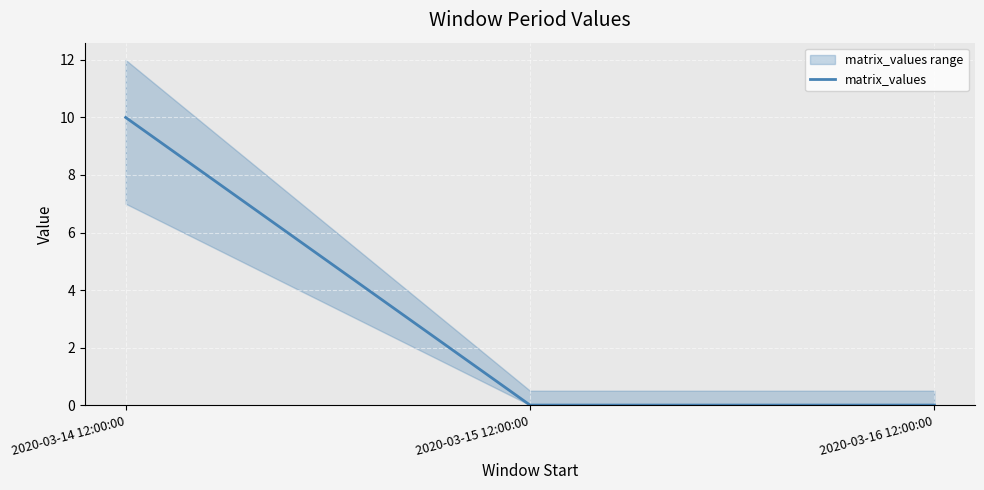

What is the sum of all values?

10